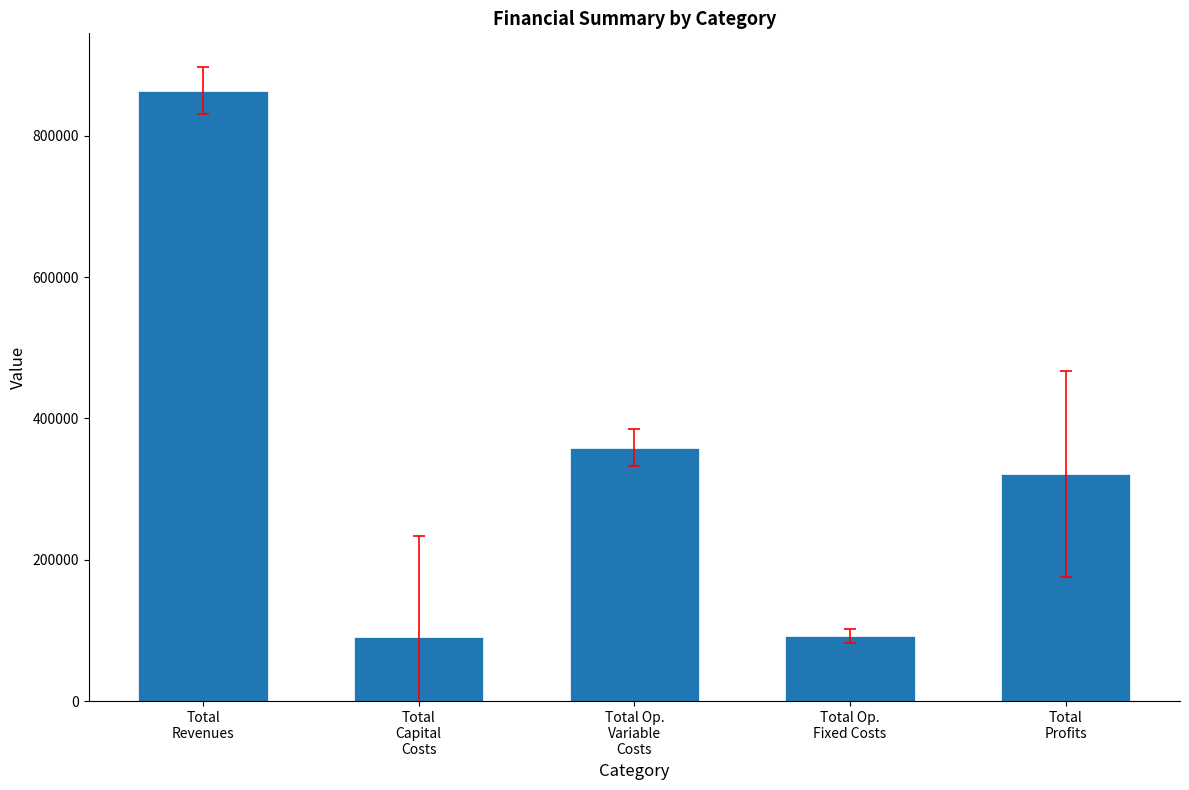

What is the maximum value shown in the chart?

863454.9